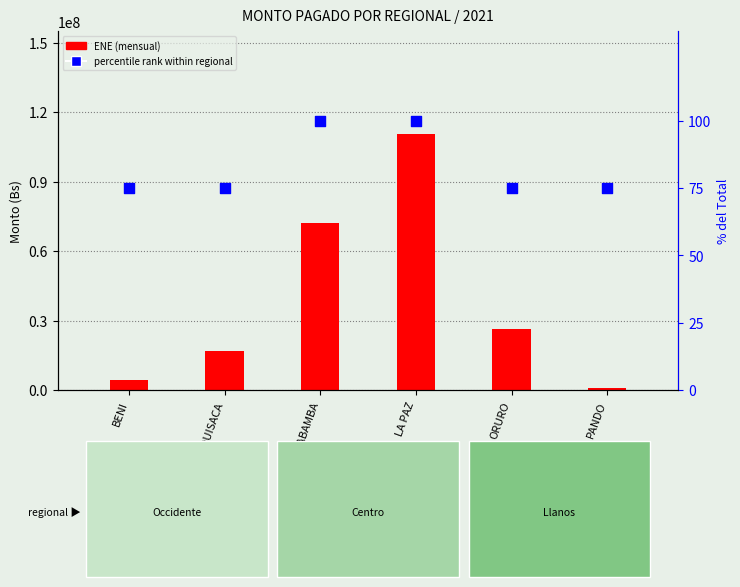

What is the total value across all series at ORURO?

26548014.6